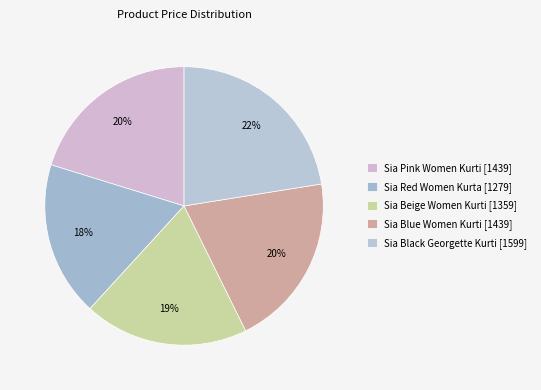

Does Sia Red Women Kurta represent more than half of the total?

No